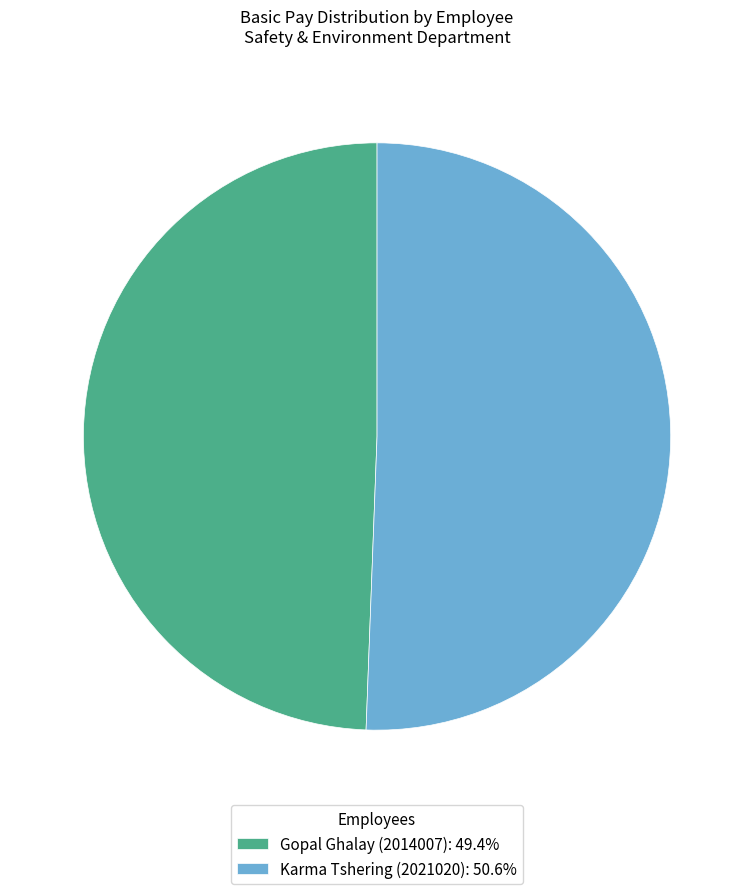

Do Karma Tshering (2021020): 50.6% and Gopal Ghalay (2014007): 49.4% together represent more than half of the pie?

Yes